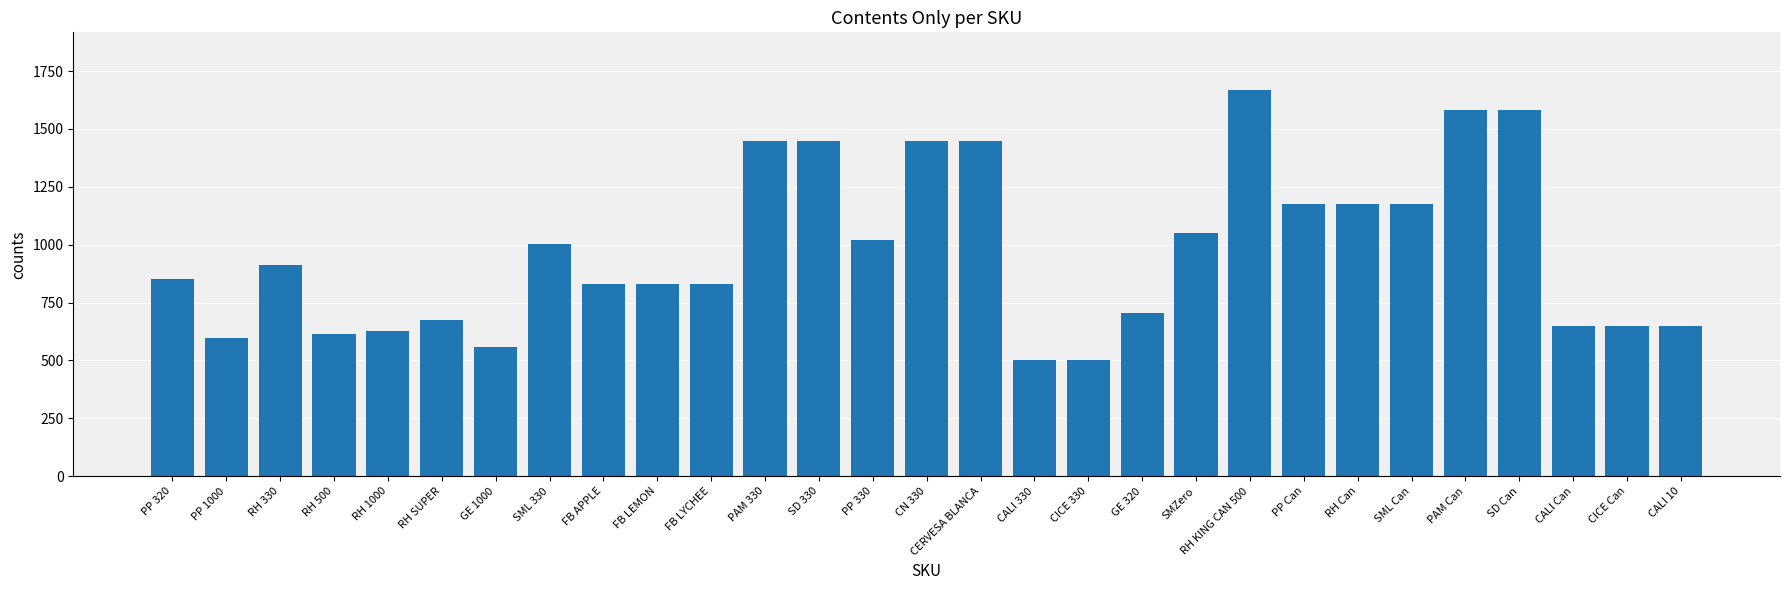

What is the minimum value shown in the chart?

500